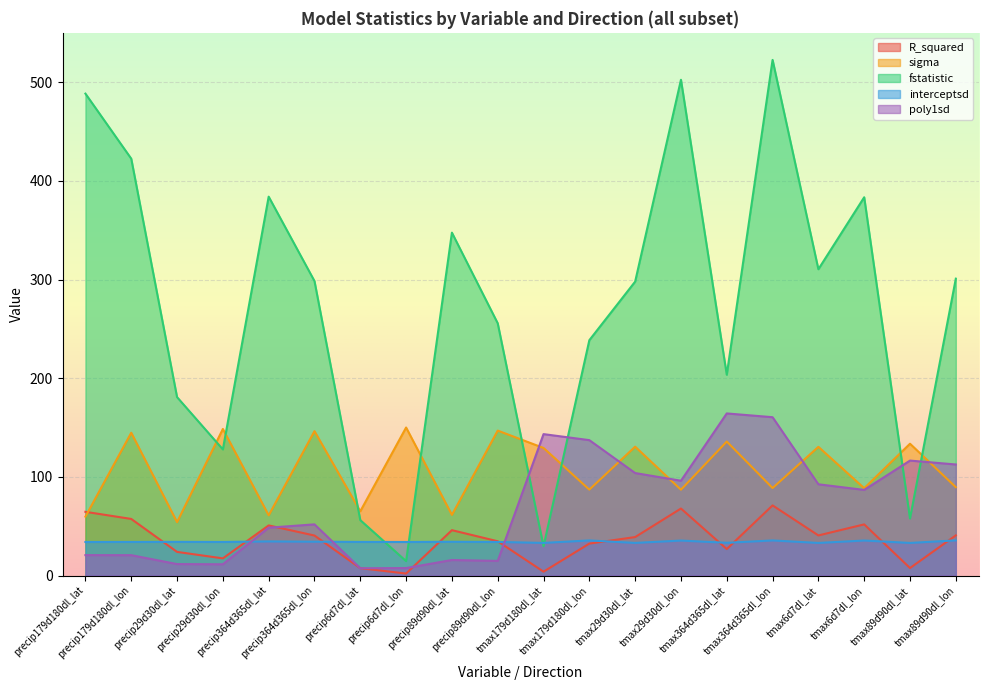

What is the sum of all sigma values?

2137.9